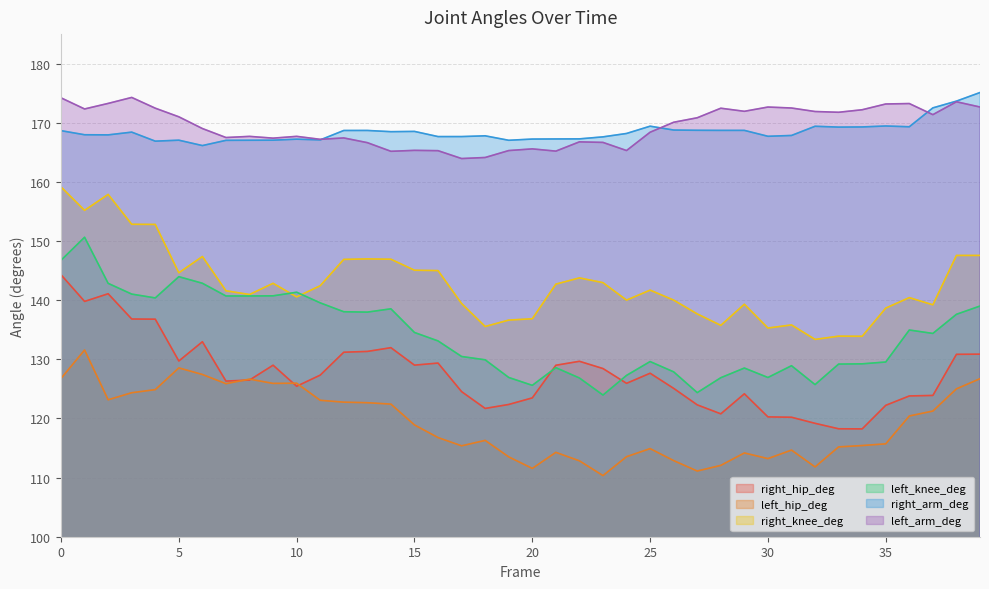

What is the value of the left_hip_deg point at the 26th from the left?

114.9